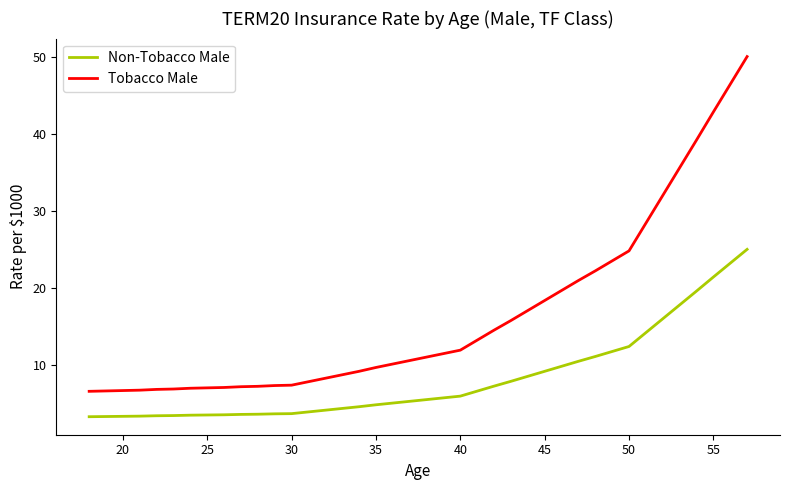

How many categories are shown in the chart?

40